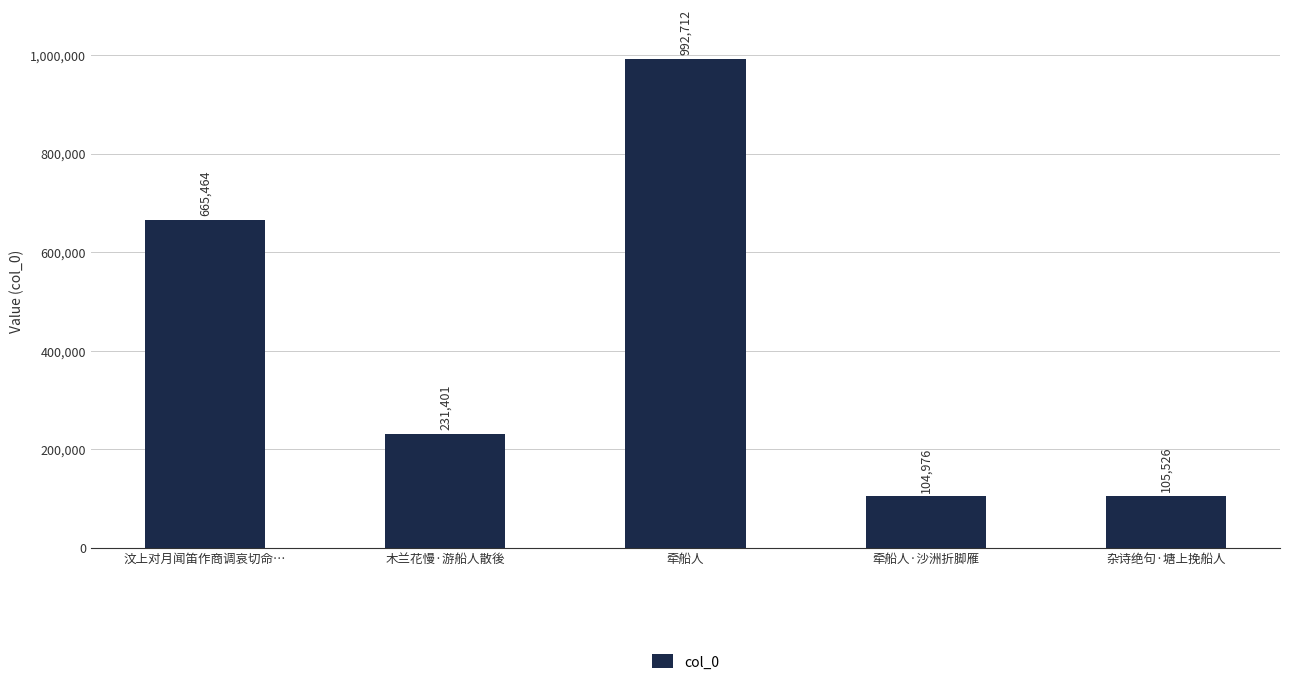

Are the bars grouped side by side (vs. stacked)?

No